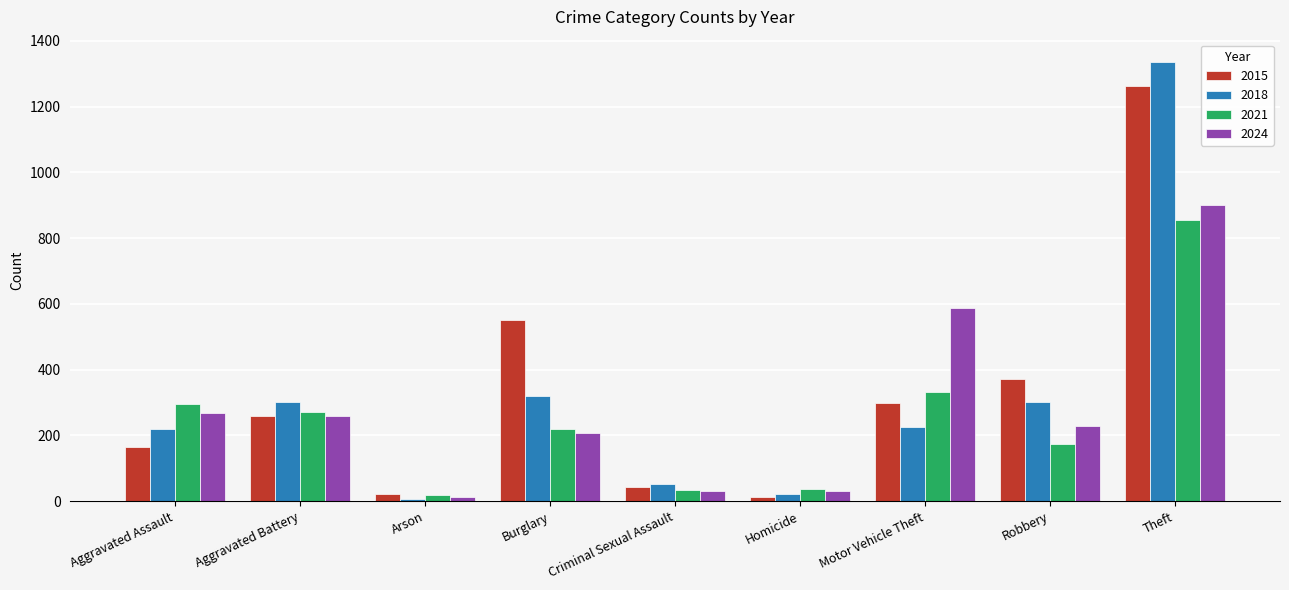

What is the spread (max minus min) of values at Criminal Sexual Assault?

21